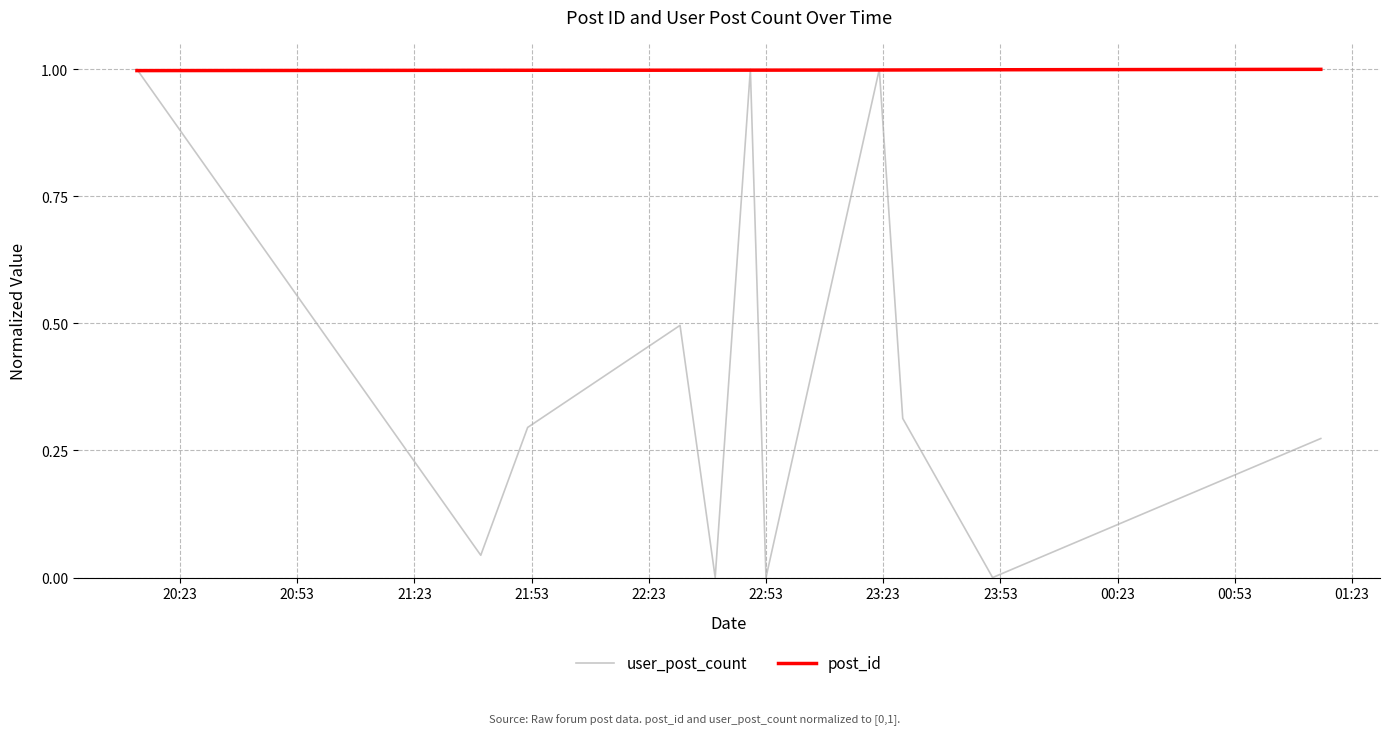

Does the chart display data point markers on the line(s)?

No